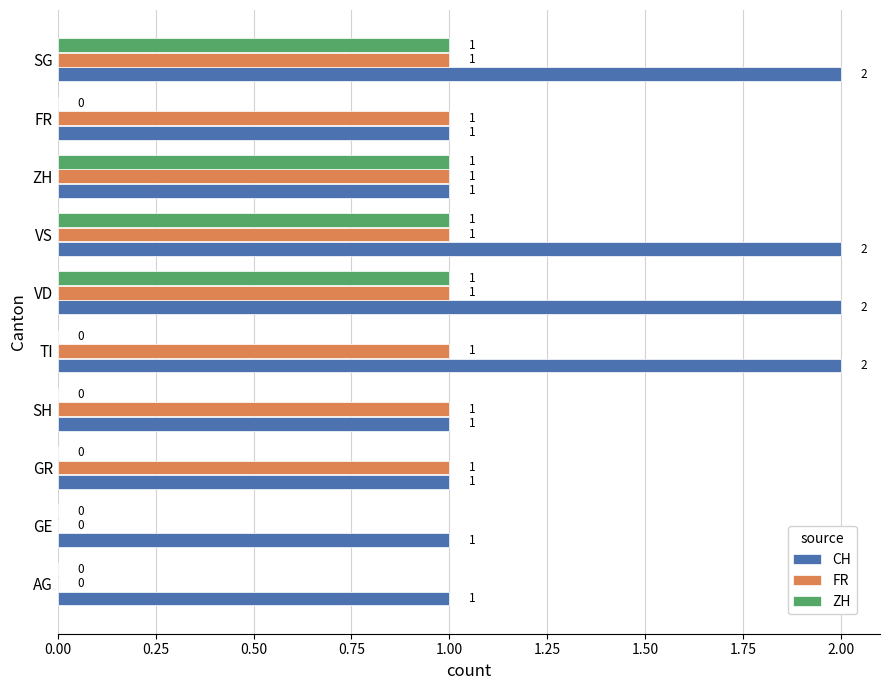

The value of CH at VS is 1. True or false?

False